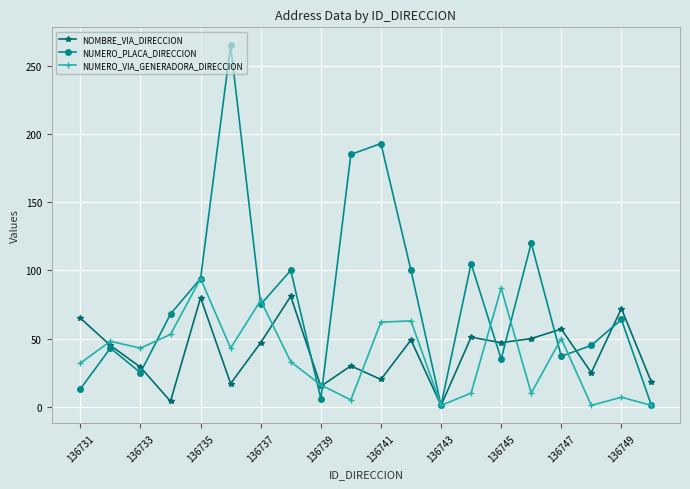

What is the difference between the maximum and second lowest values in the NOMBRE_VIA_DIRECCION series?

77